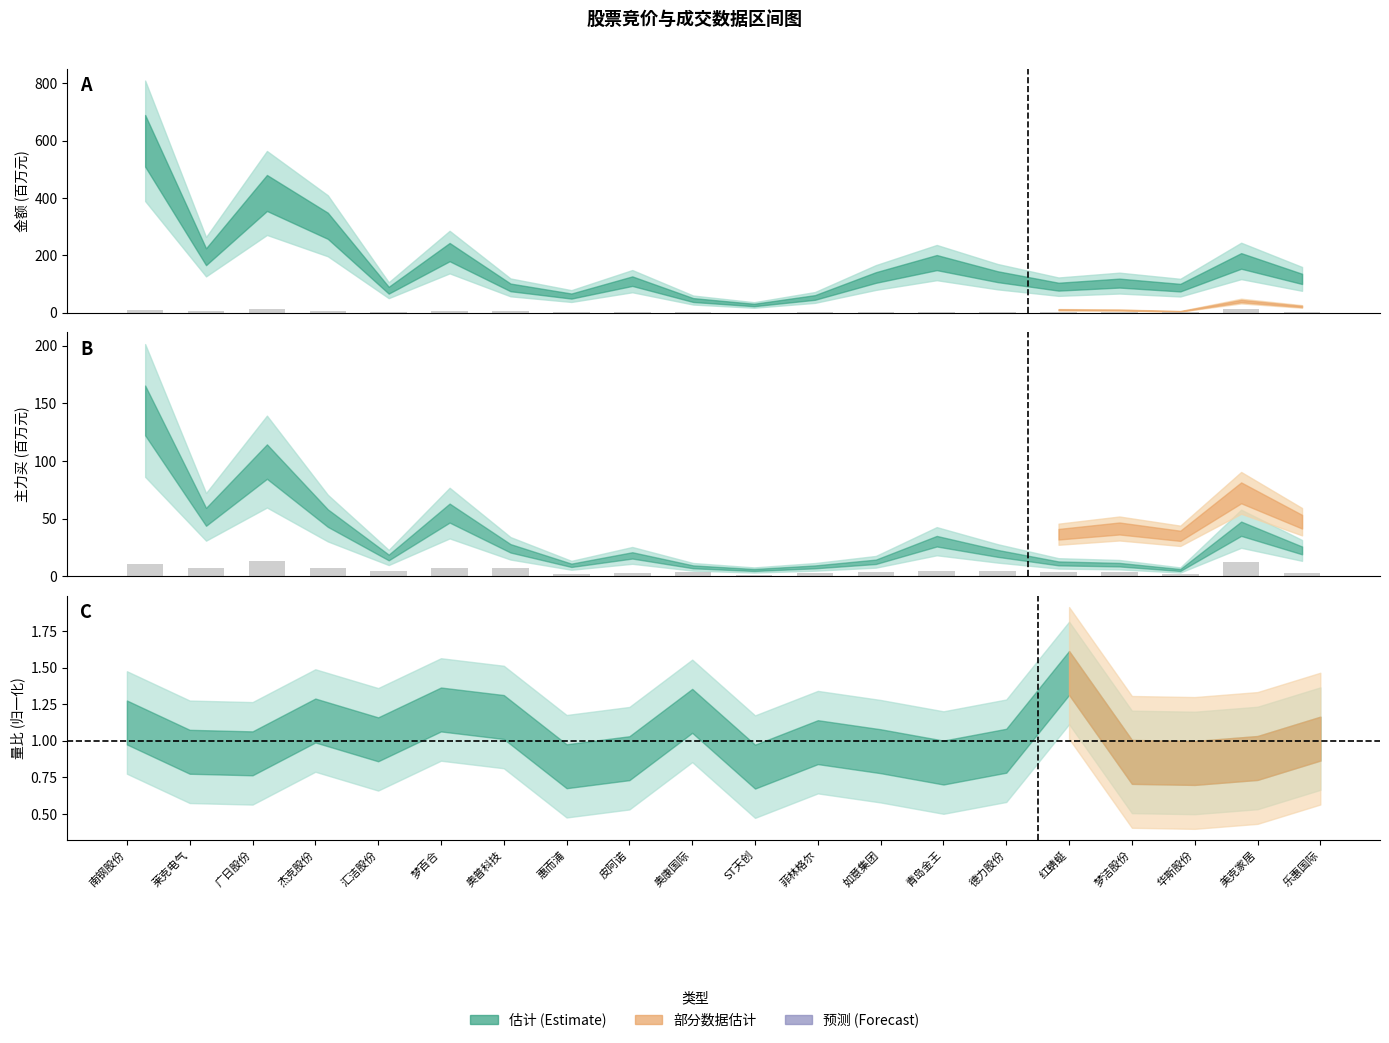

What is the difference between the maximum and minimum values?

12.2